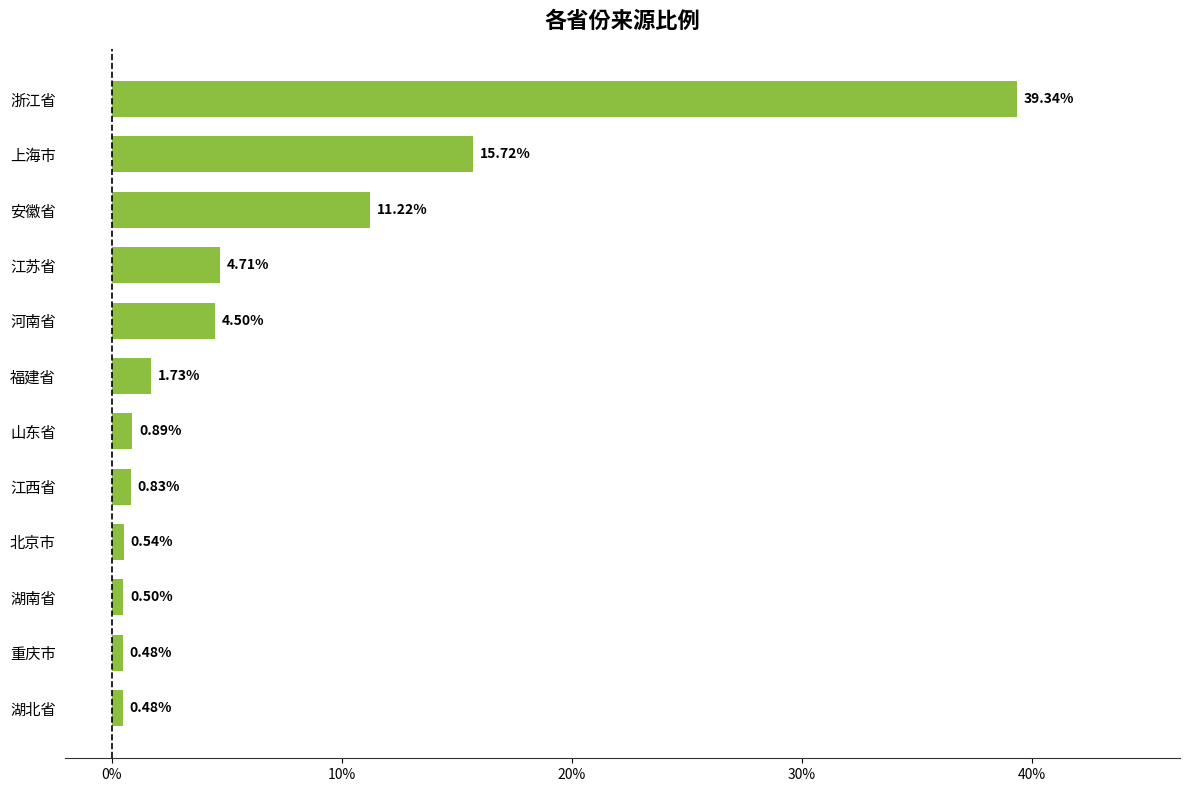

What is the average value?

6.7